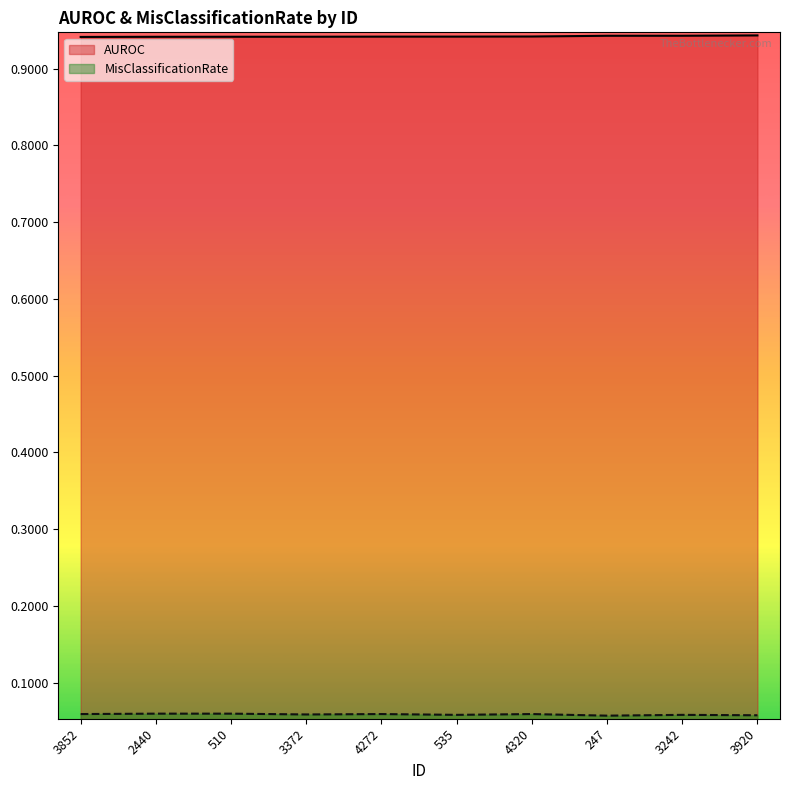

Read the AUROC value at 535.

0.9